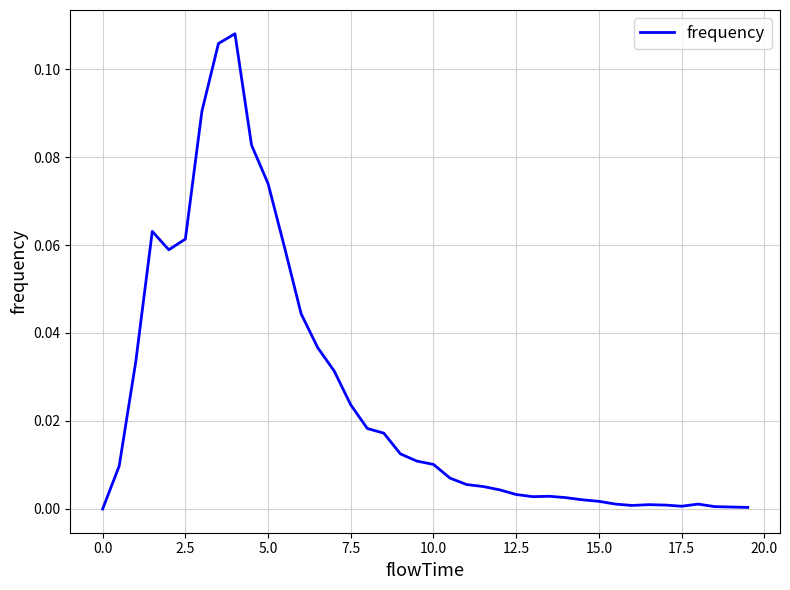

Reading right to left, list all the values displayed in this chart.

0.0	0.0	0.0	0.0	0.0	0.0	0.0	0.0	0.0	0.0	0.0	0.0	0.0	0.0	0.0	0.0	0.0	0.0	0.0	0.0	0.0	0.0	0.0	0.0	0.0	0.0	0.0	0.0	0.1	0.1	0.1	0.1	0.1	0.1	0.1	0.1	0.1	0.0	0.0	0.0